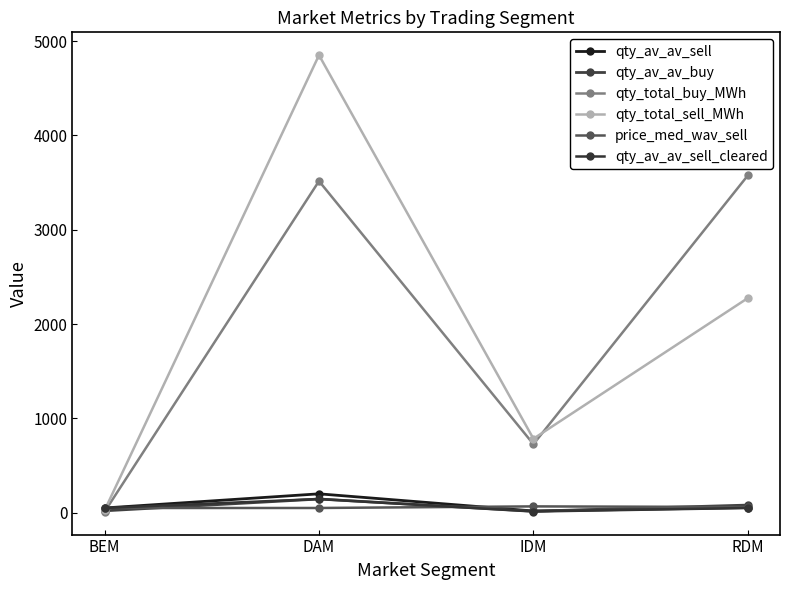

Is this an area chart (filled region under the line)?

No